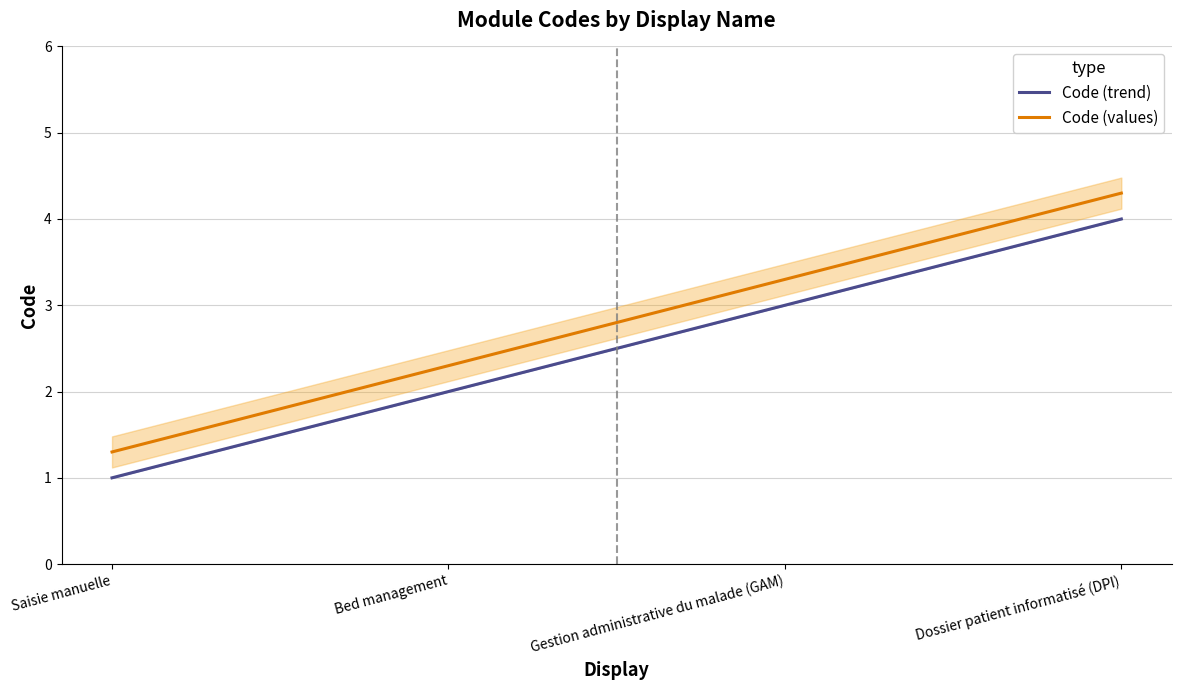

How many lines are shown in the chart?

2